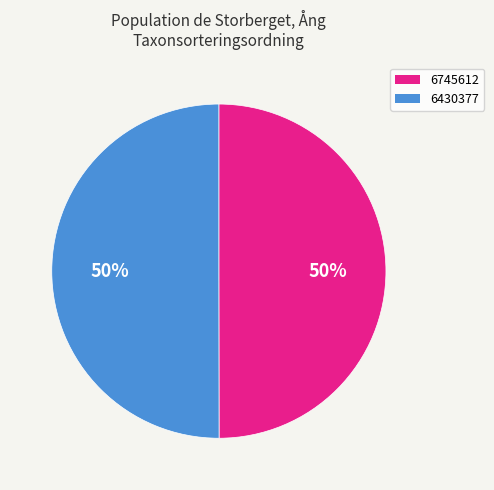

What is the ratio of the value at 6745612 to the value at 6430377?

1.0